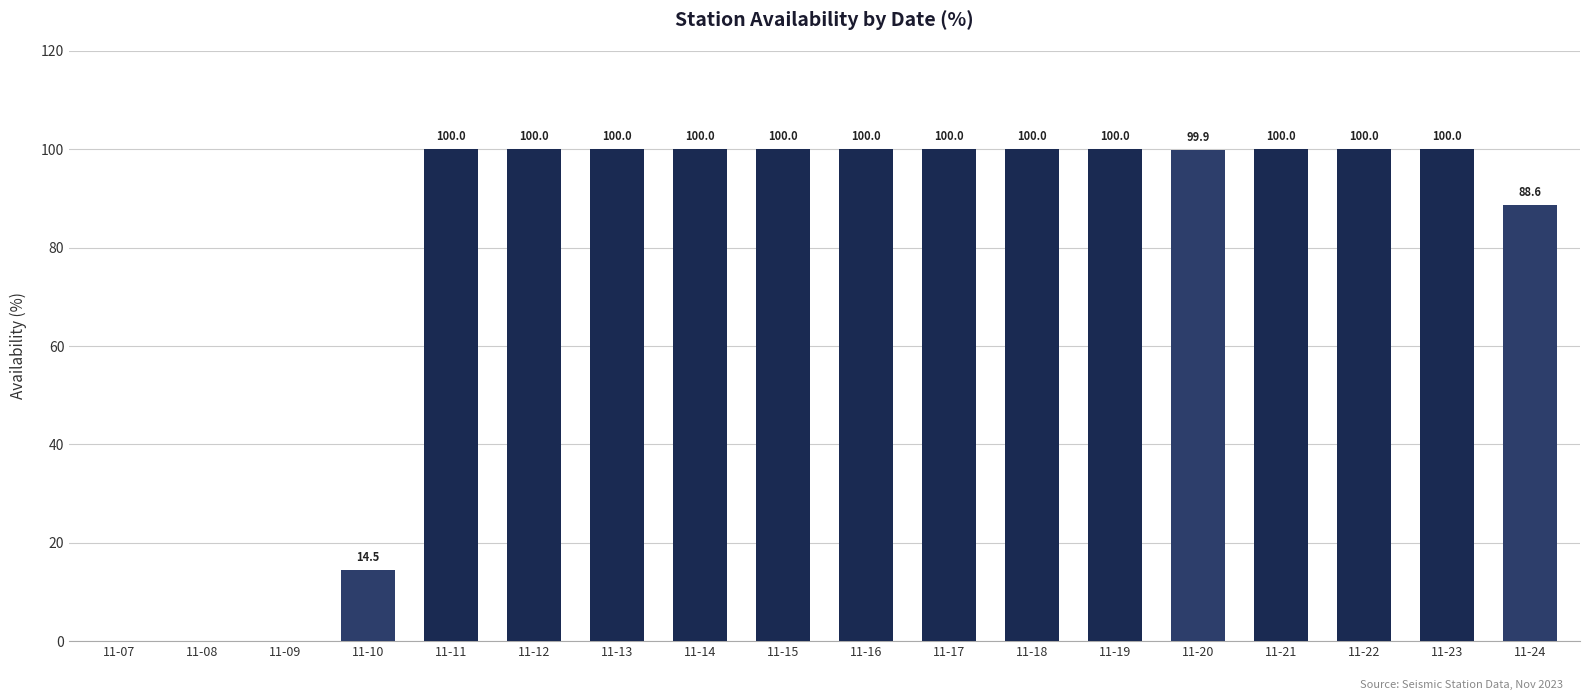

What is the maximum value shown in the chart?

100.0